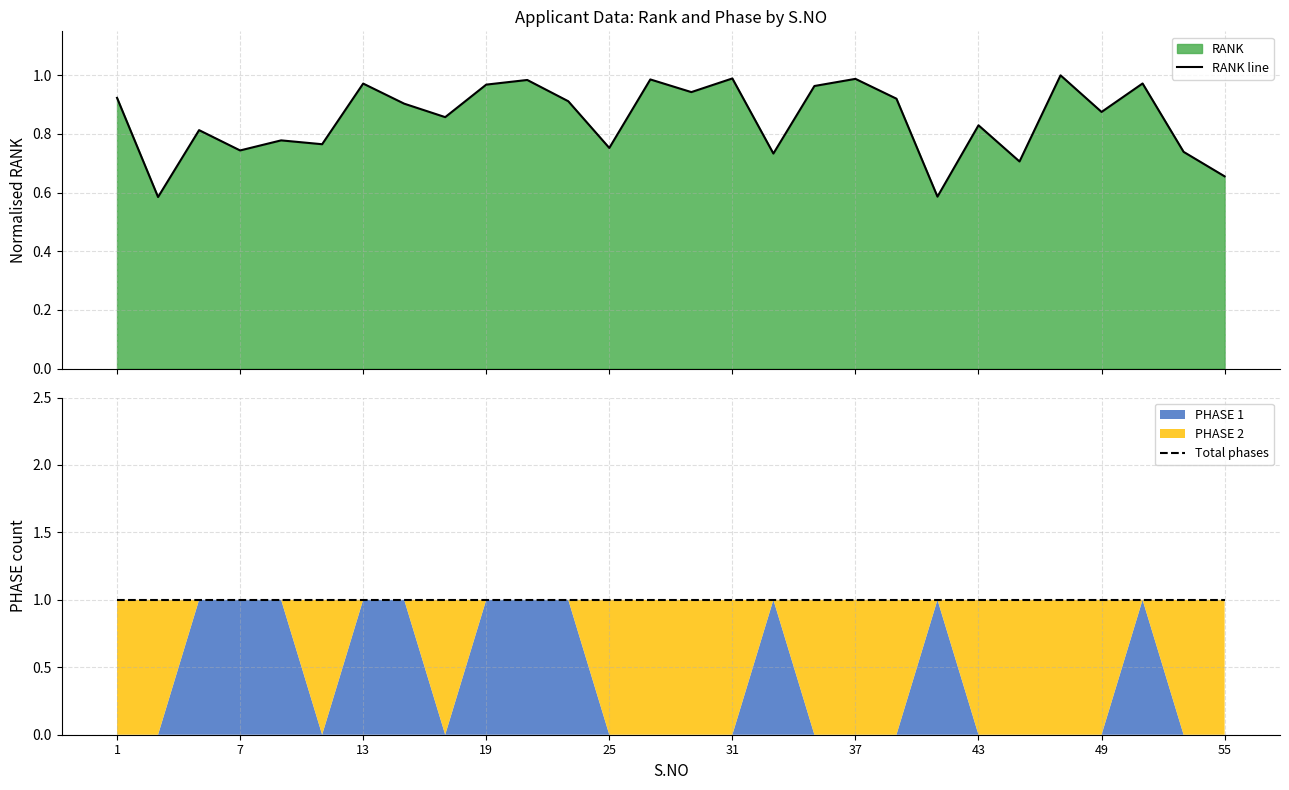

Which category has the lowest value in the Total phases series?

1